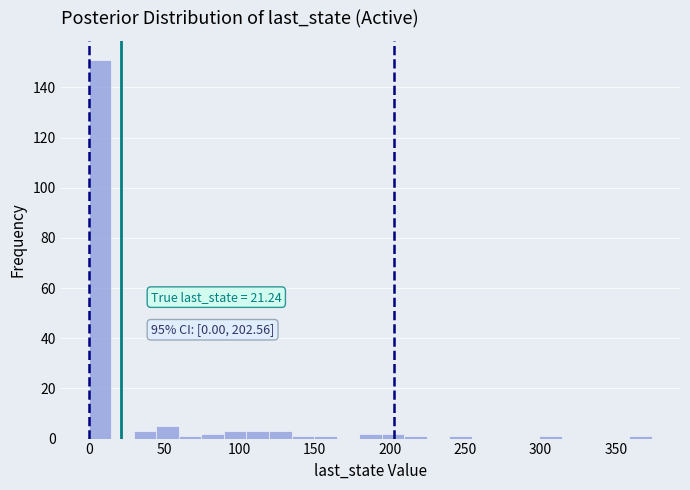

Around what value on the x-axis is the tallest bar? Give the approximate position of its centre, as read against the axis.

5